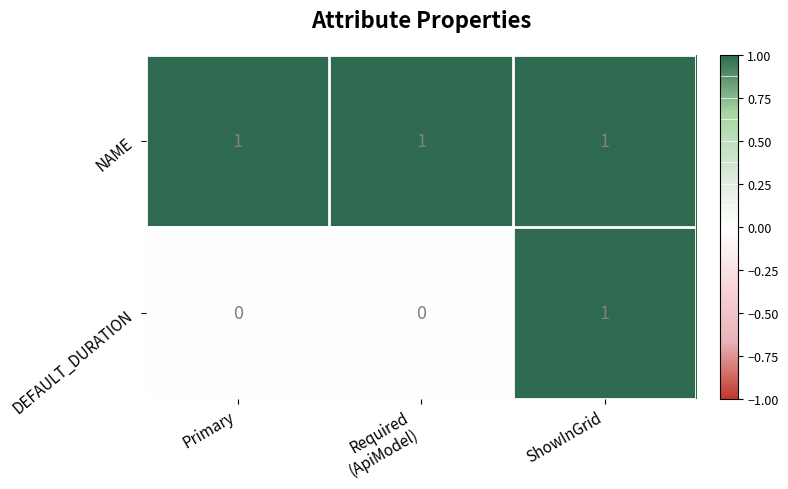

Rank the series at Primary from highest to lowest value.

NAME, DEFAULT_DURATION